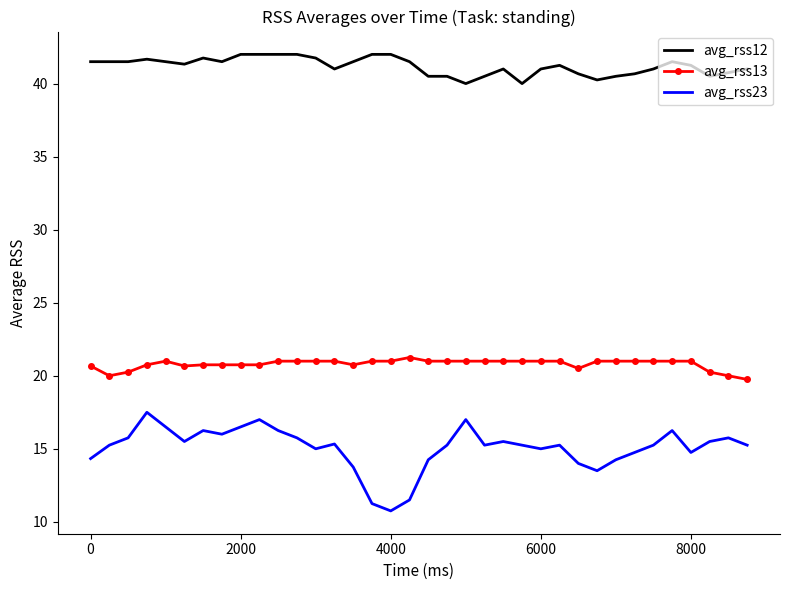

List the series in order of their overall mean, highest first.

avg_rss12, avg_rss13, avg_rss23